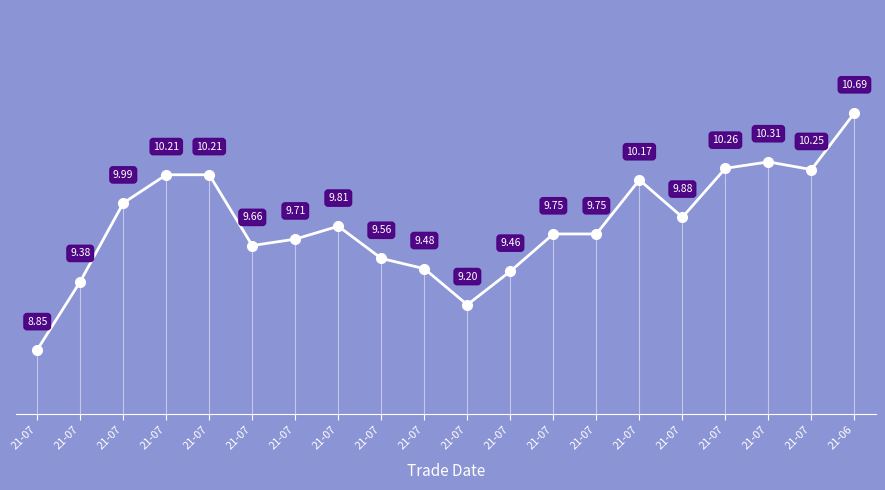

How many interior local valleys (lower than both neighbors) does the data have?

4